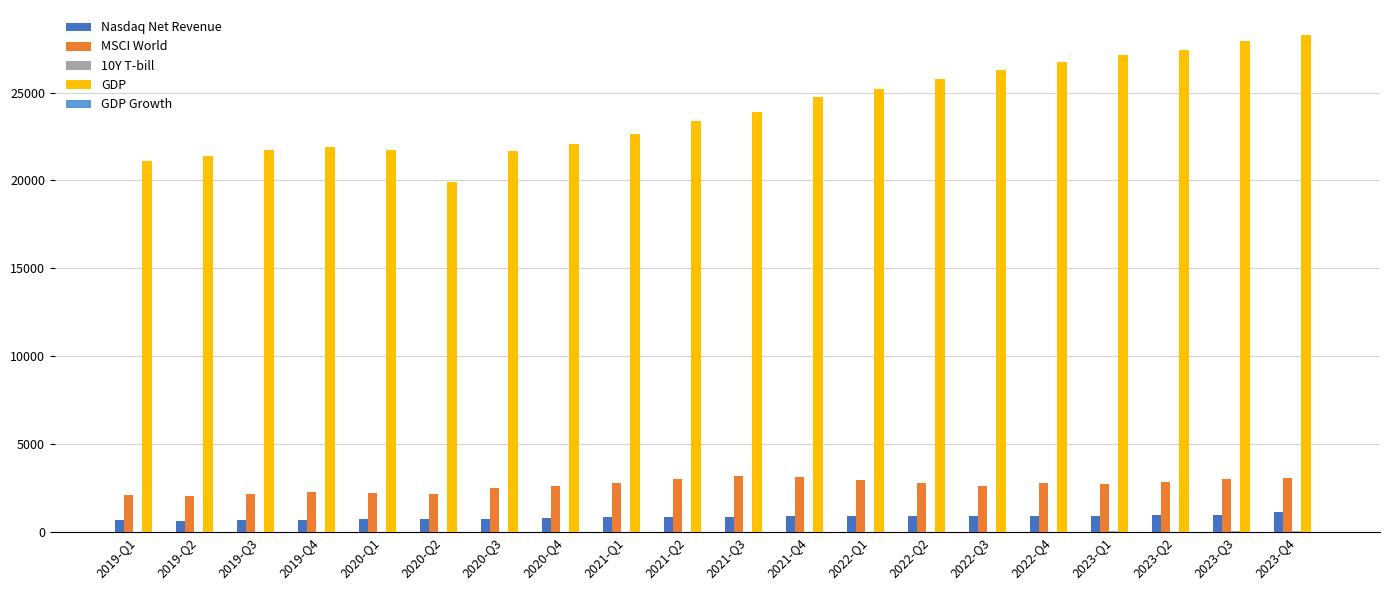

Count the number of categories in the chart.

20